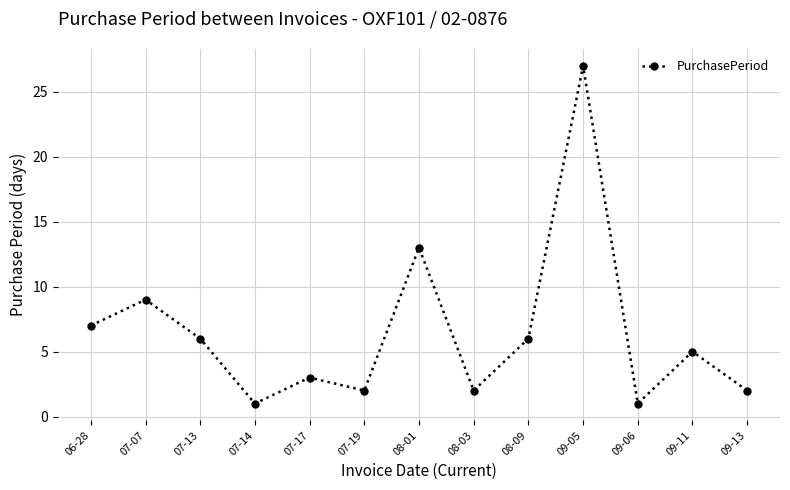

Where does the data first go above 5?

06-28